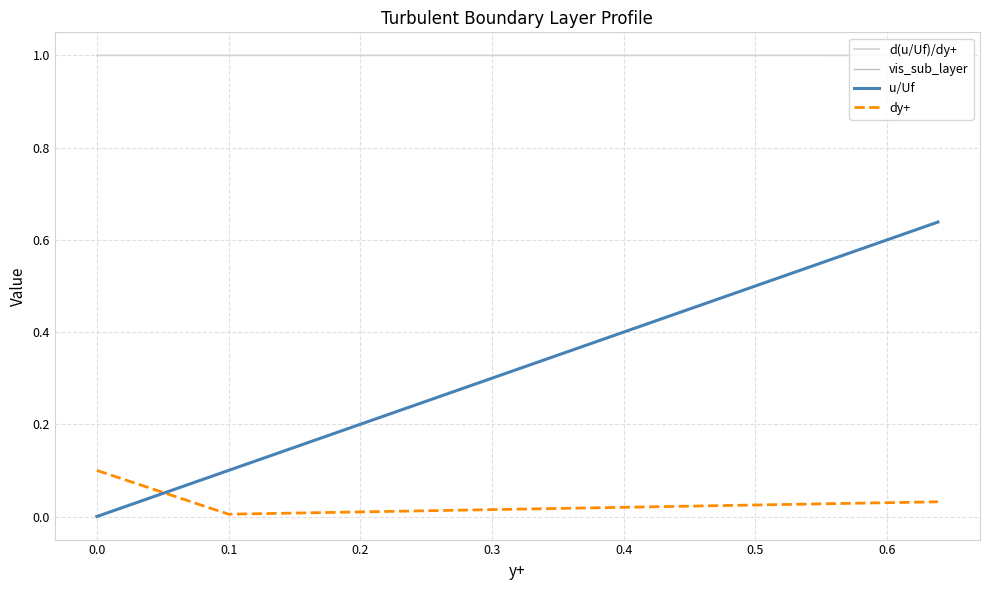

Which series ends up on top after the final intersection of u/Uf and dy+?

u/Uf